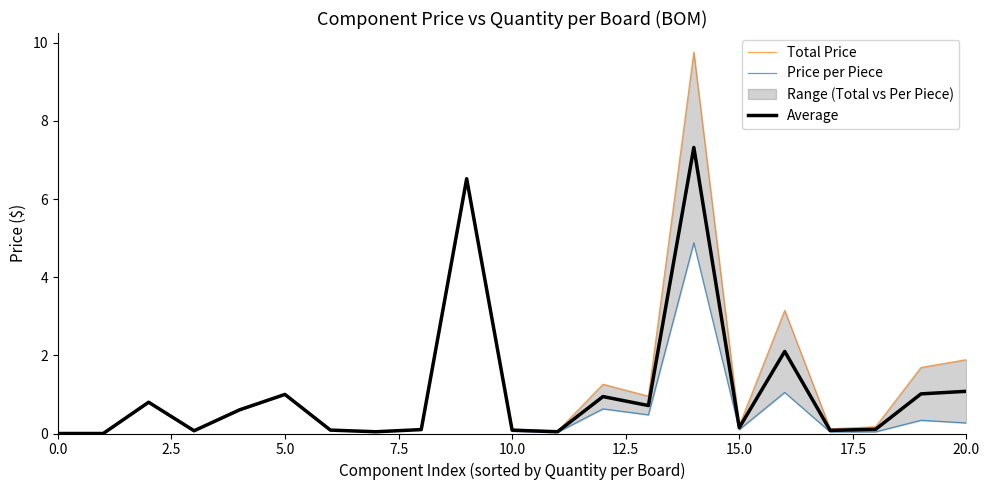

The Price per Piece series shows 1.1 at 5.0. True or false?

False